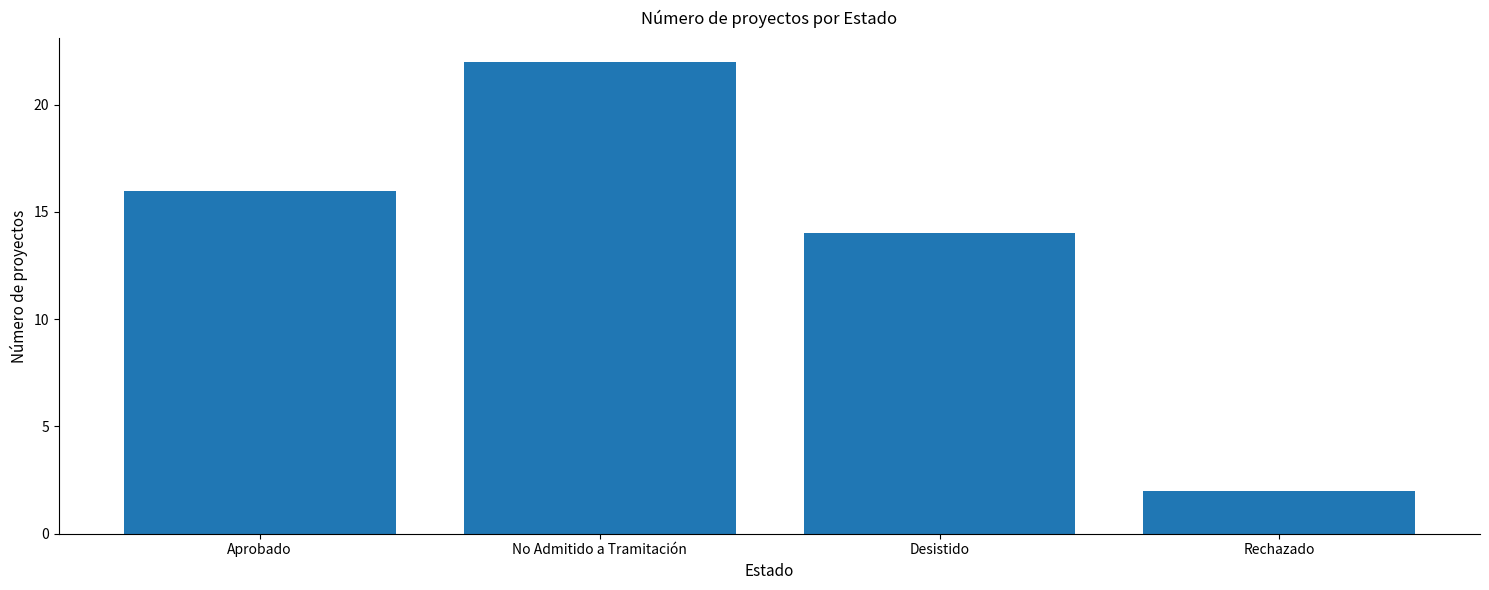

The value at No Admitido a Tramitación is 22. True or false?

True